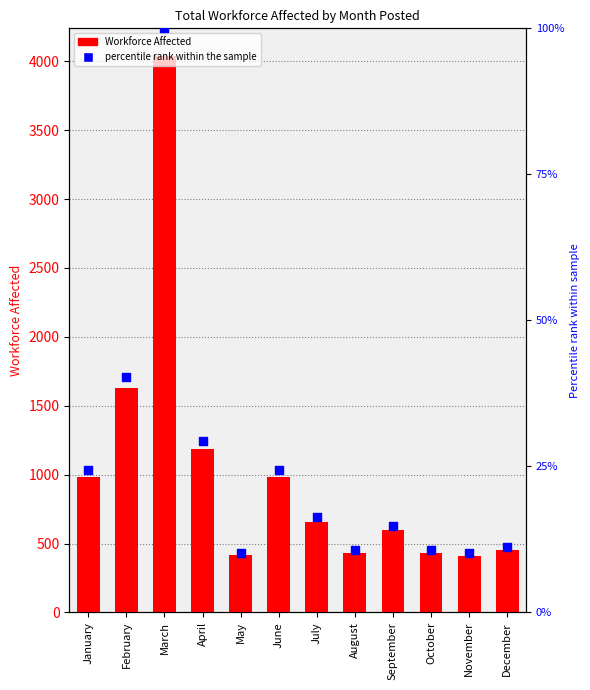

Is the value of percentile rank within the sample at April greater than the value of Workforce Affected at June?

Yes